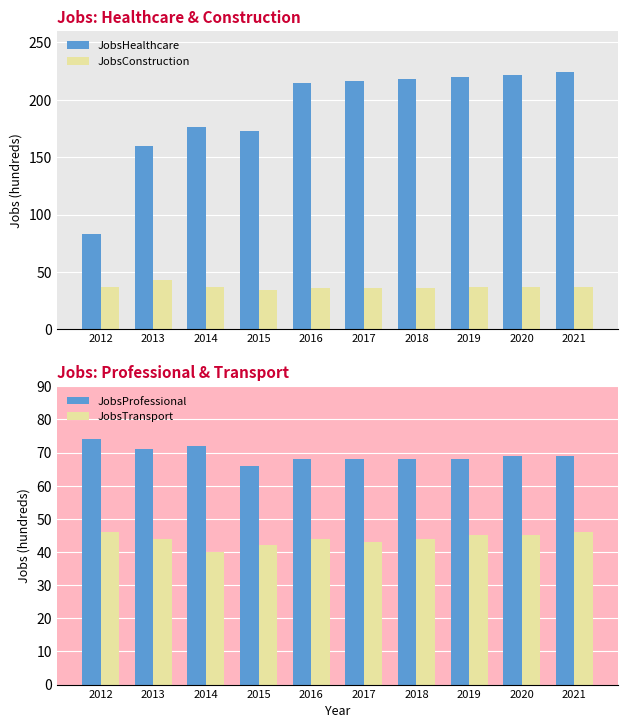

Reading left to right, extract all data points from this chart.

JobsHealthcare: 2012=83	2013=160	2014=176	2015=173	2016=215	2017=216	2018=218	2019=220	2020=222	2021=224
JobsConstruction: 2012=37	2013=43	2014=37	2015=34	2016=36	2017=36	2018=36	2019=37	2020=37	2021=37
JobsProfessional: 2012=74	2013=71	2014=72	2015=66	2016=68	2017=68	2018=68	2019=68	2020=69	2021=69
JobsTransport: 2012=46	2013=44	2014=40	2015=42	2016=44	2017=43	2018=44	2019=45	2020=45	2021=46